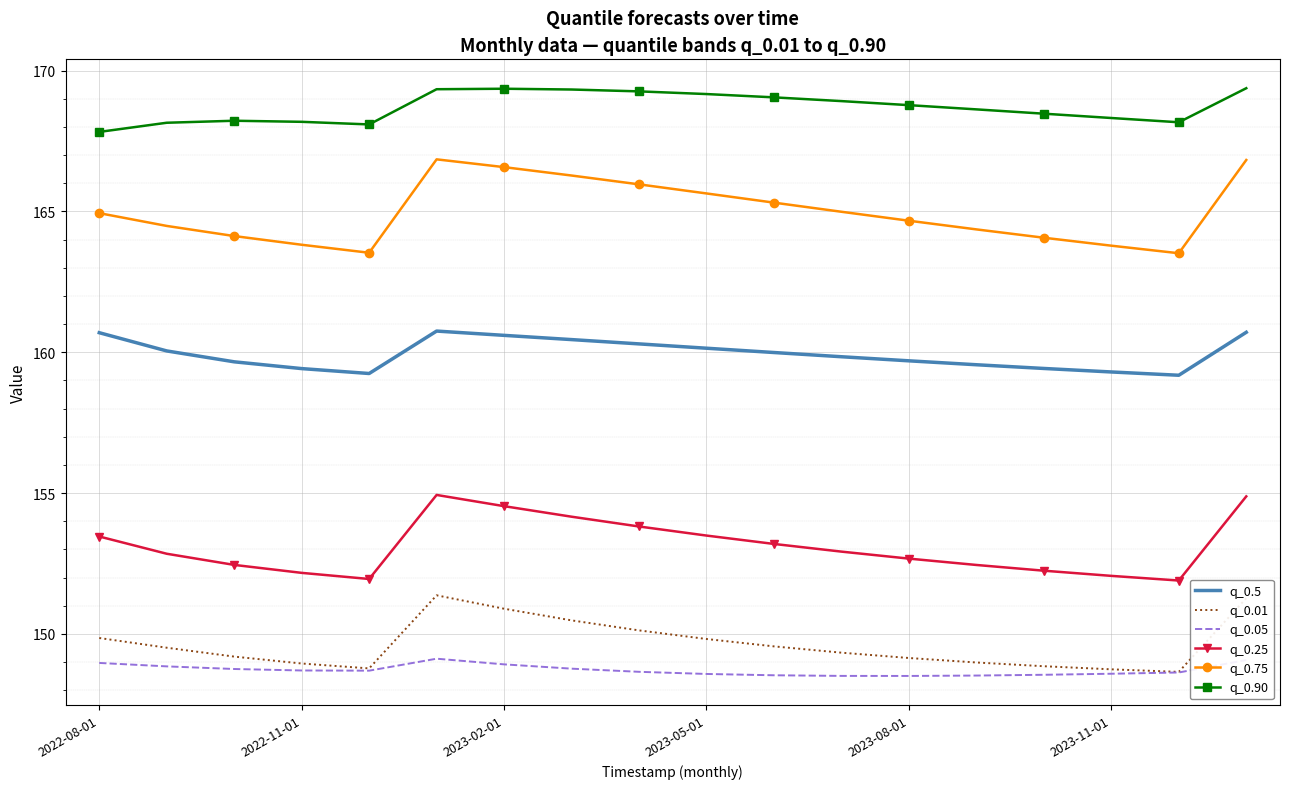

What is the smallest value displayed?

148.5